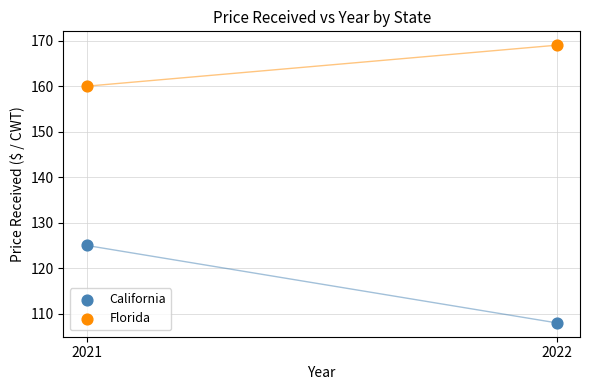

In the Florida series, what Y value is closest to 164?

160